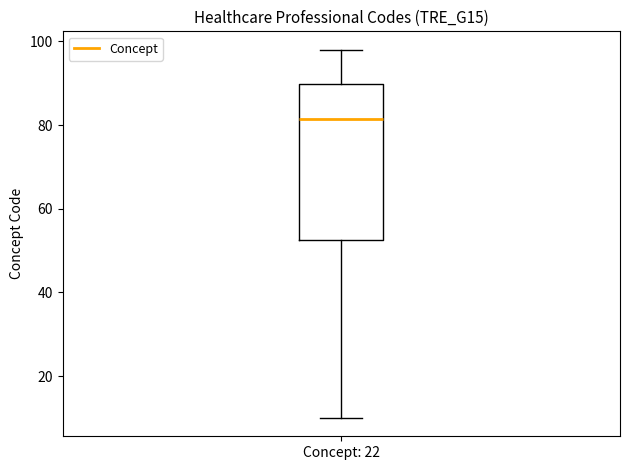

Where does the lower whisker of the box for Concept: 22 end on the y-axis? The values are not printed on the chart, so give them approximately, as read against the axis.

10